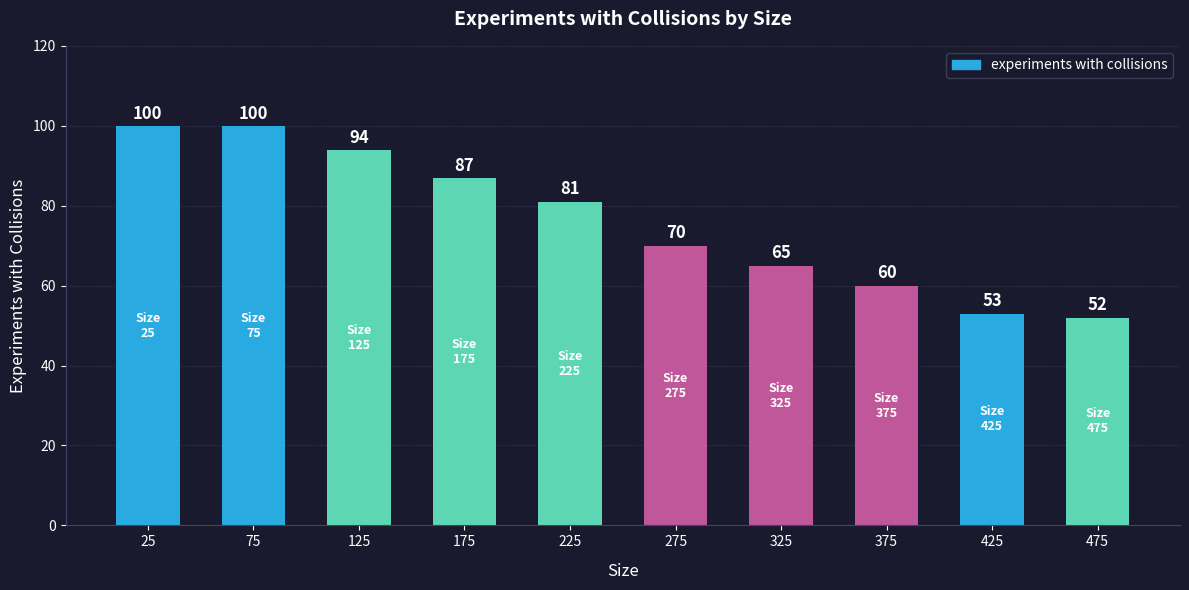

What is the value of the 4th bar from the left?

87